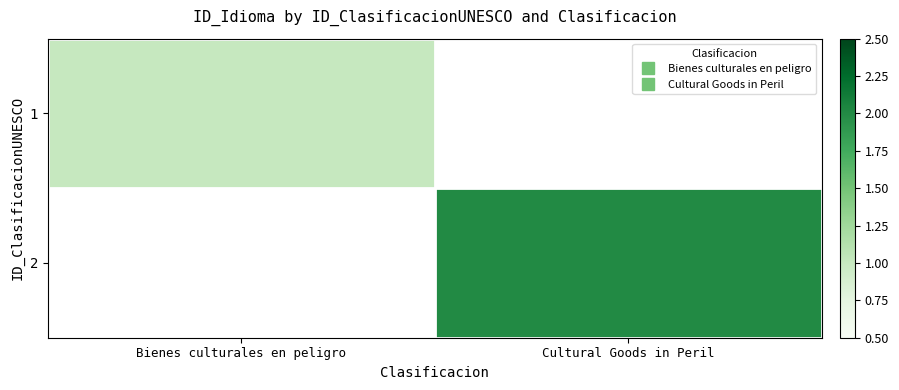

At which label is 1 closest to 1?

Bienes culturales en peligro